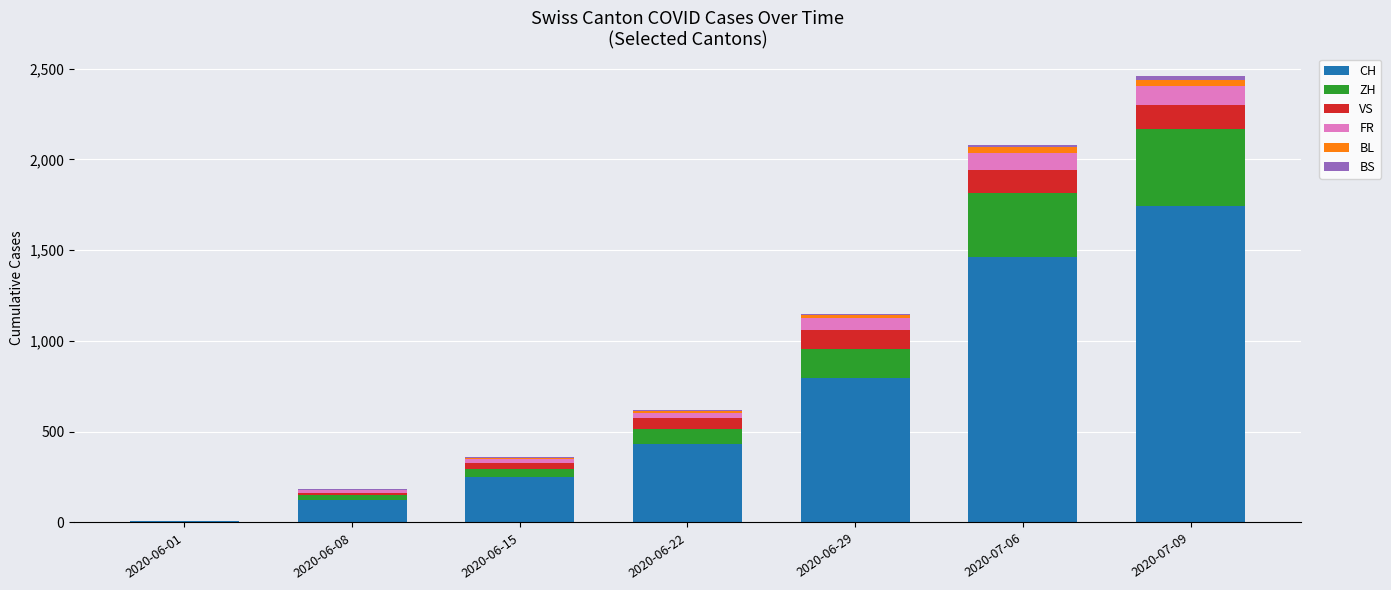

What is the highest value of the CH series?

1746